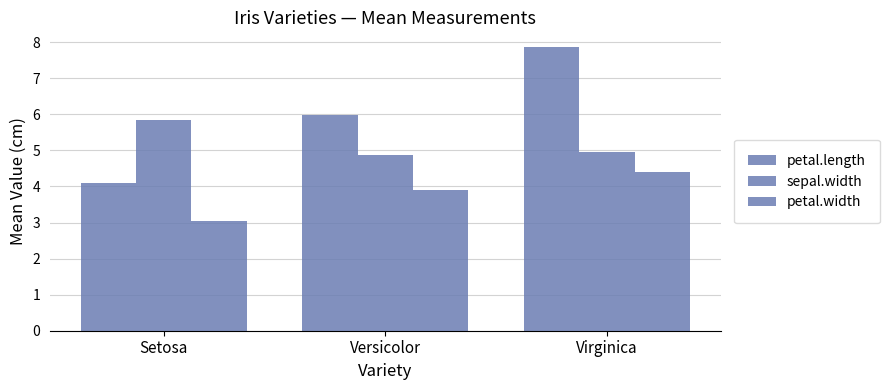

At which label does sepal.width reach its minimum?

Versicolor